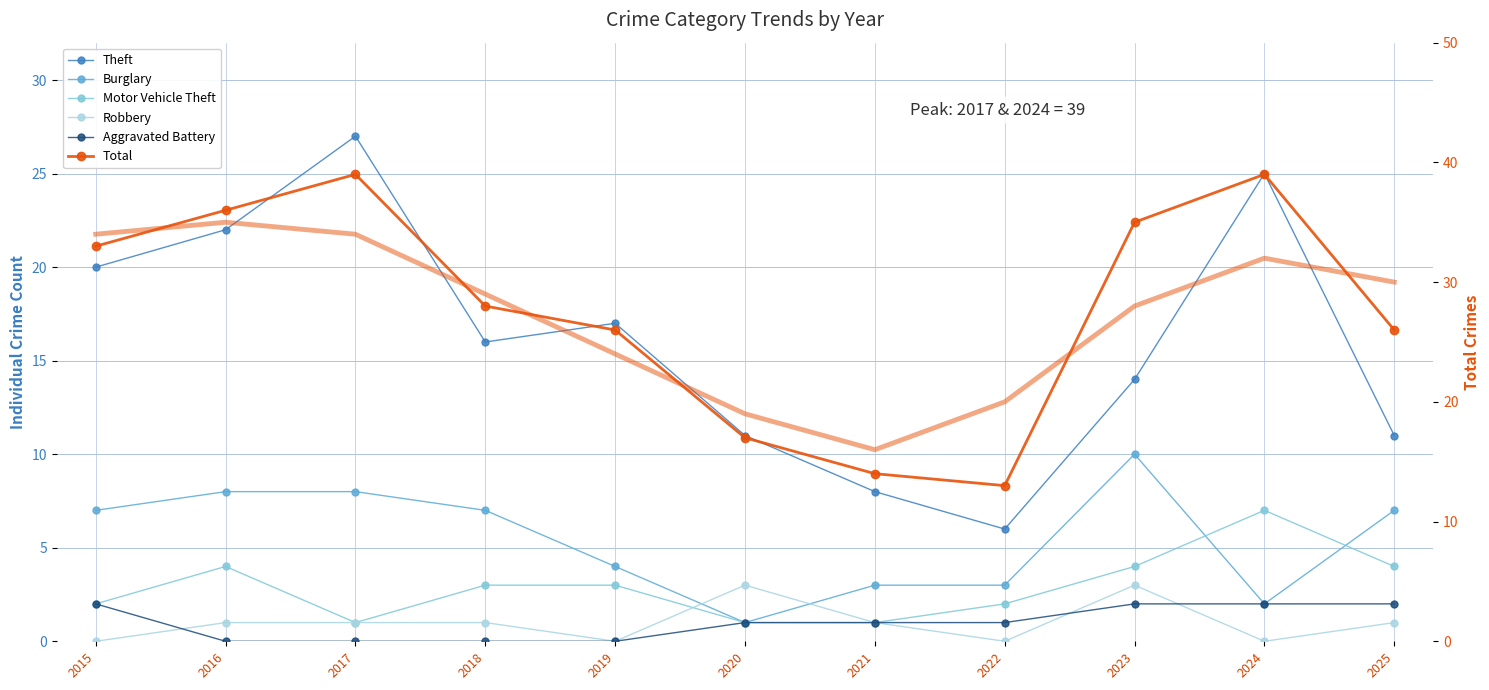

How many distinct data groups are displayed?

6